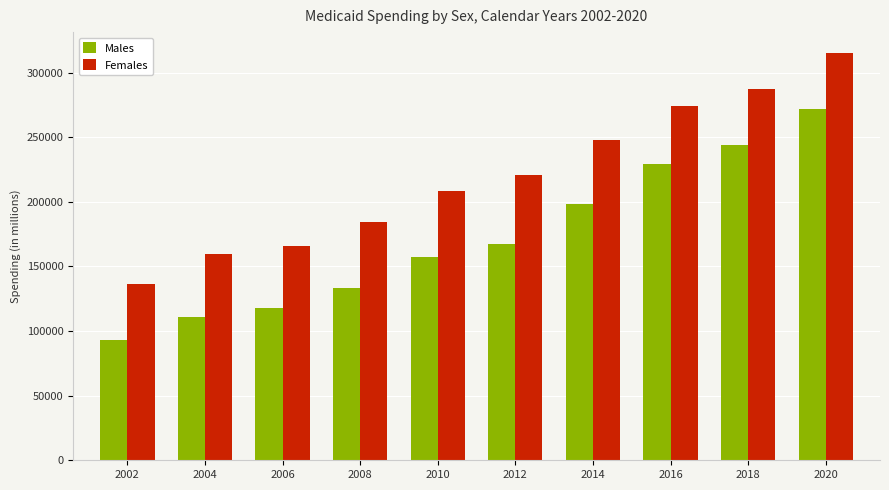

True or false: Females has a value of 273871 at 2016.

True